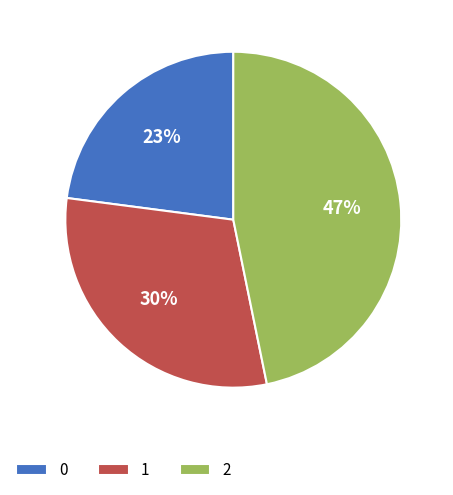

Is there any slice that represents more than half of the pie?

No